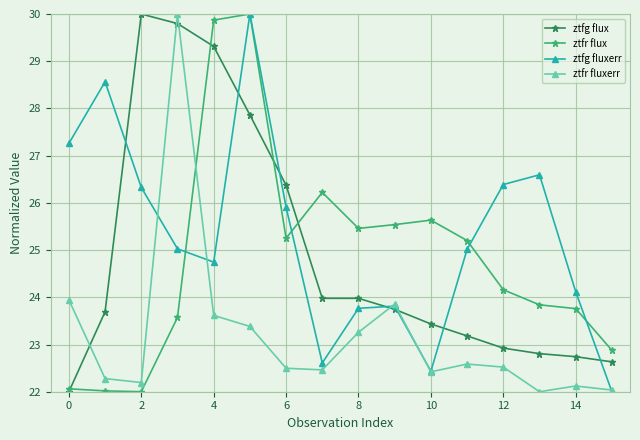

How many intersections are there between ztfr flux and ztfr fluxerr?

1